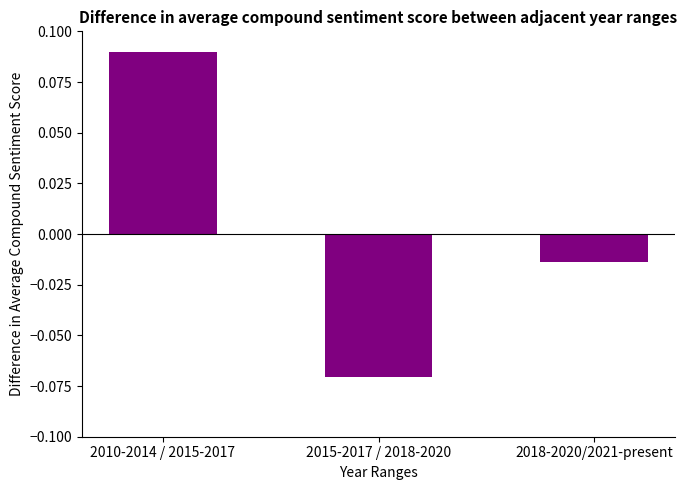

List the labels in order of value, smallest first.

2015-2017 / 2018-2020, 2018-2020/2021-present, 2010-2014 / 2015-2017